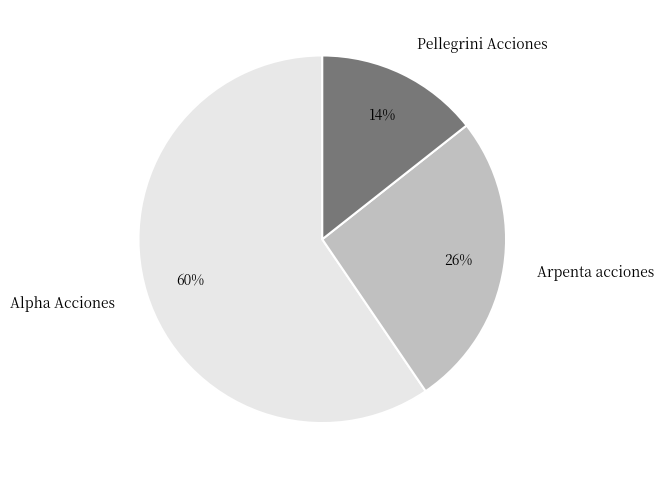

Do Pellegrini Acciones and Alpha Acciones together represent more than half of the pie?

Yes